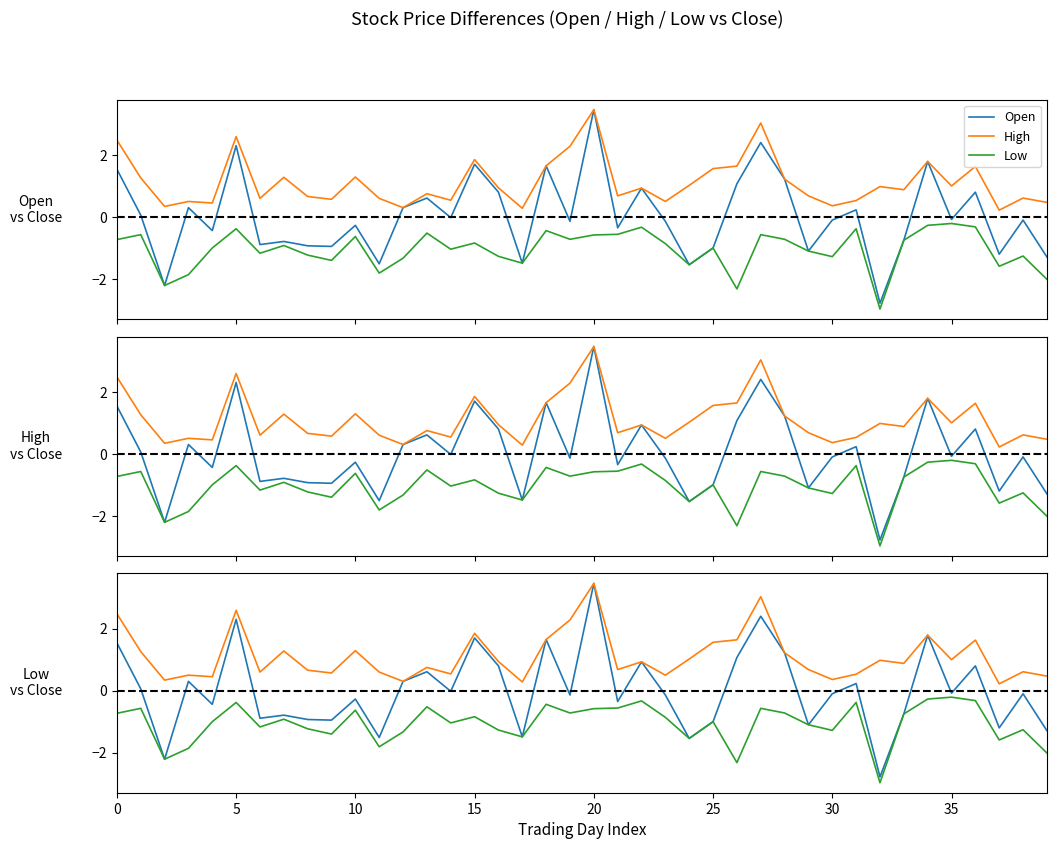

Is the value of Open at 18 greater than the value of High at 25?

No